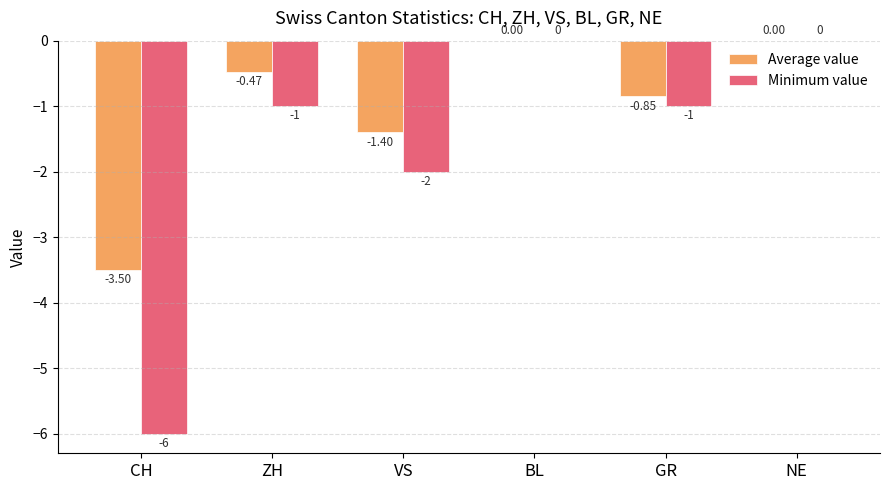

Which series has the largest total across all categories?

Average value